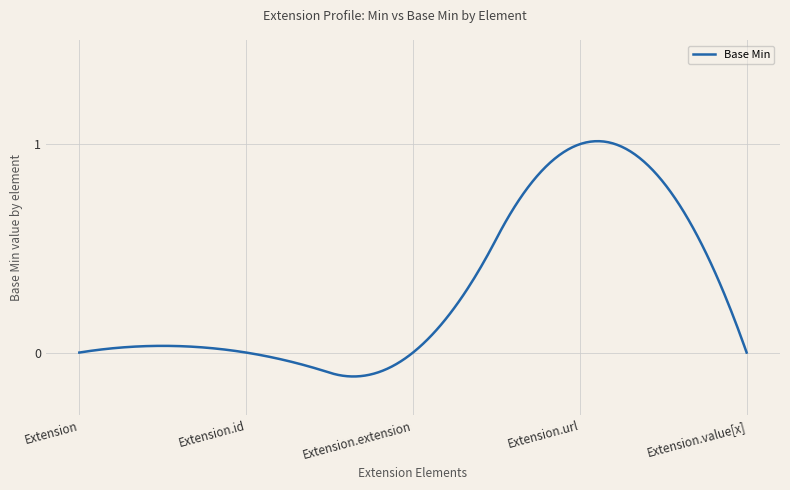

What is the difference between the maximum and minimum values?

1.1